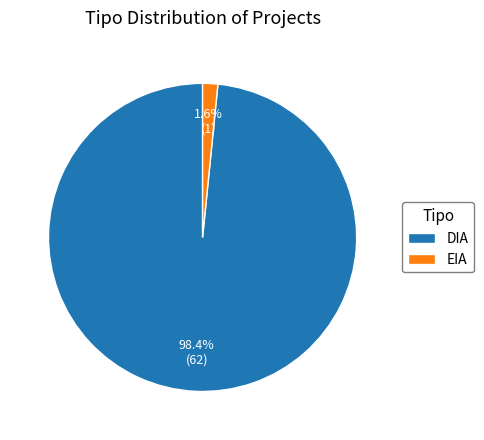

Which has a higher value, EIA or DIA?

DIA